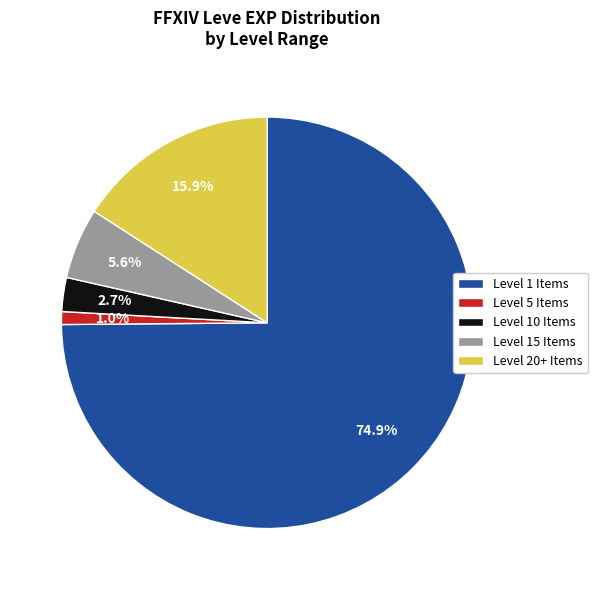

What percentage do Level 20+ Items and Level 15 Items together represent?

21.5%